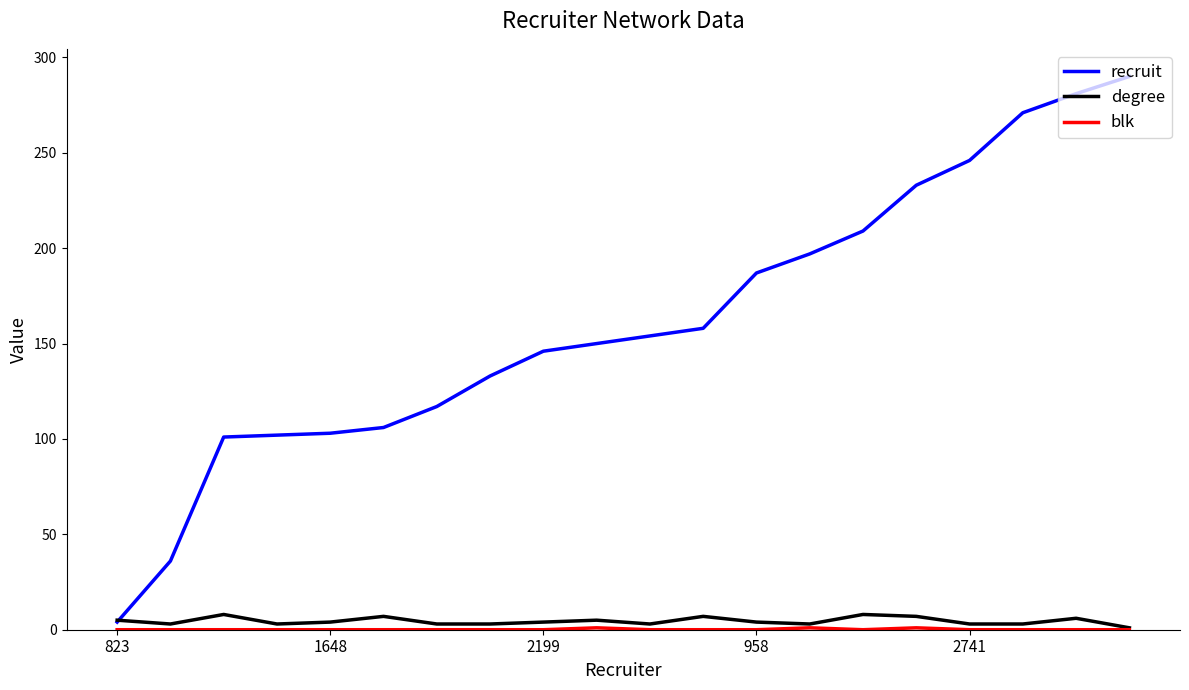

How many times do recruit and degree cross each other?

1